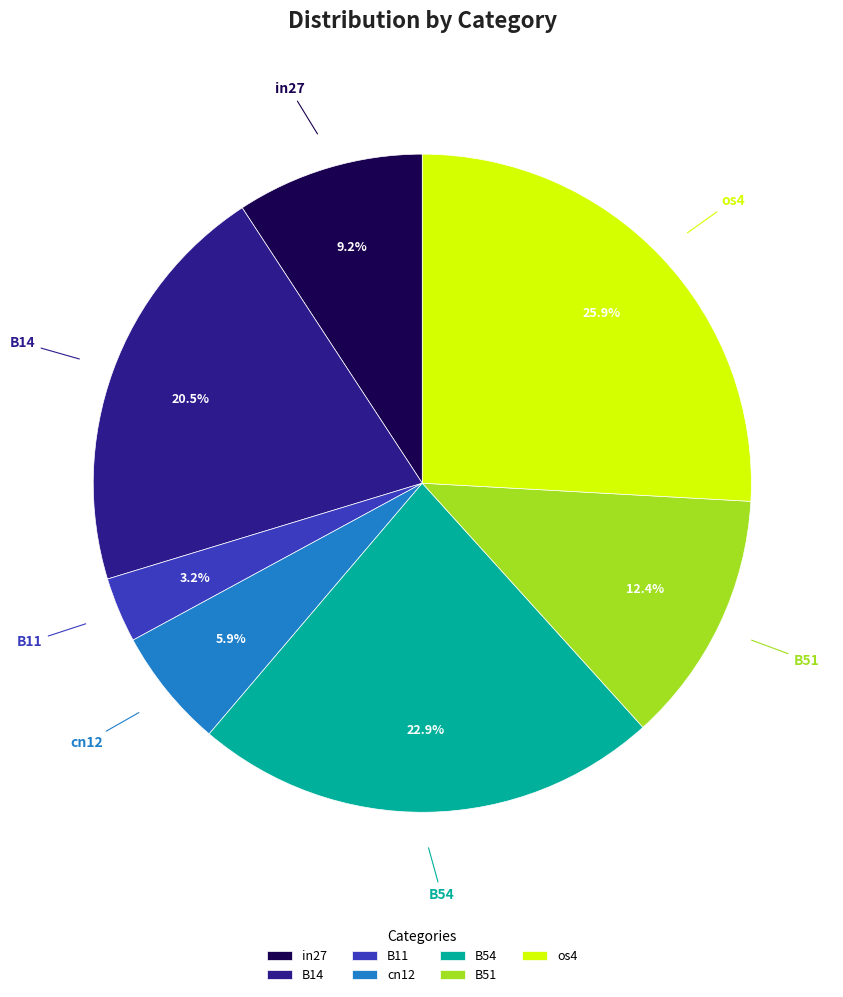

Is there a majority slice in this chart?

No